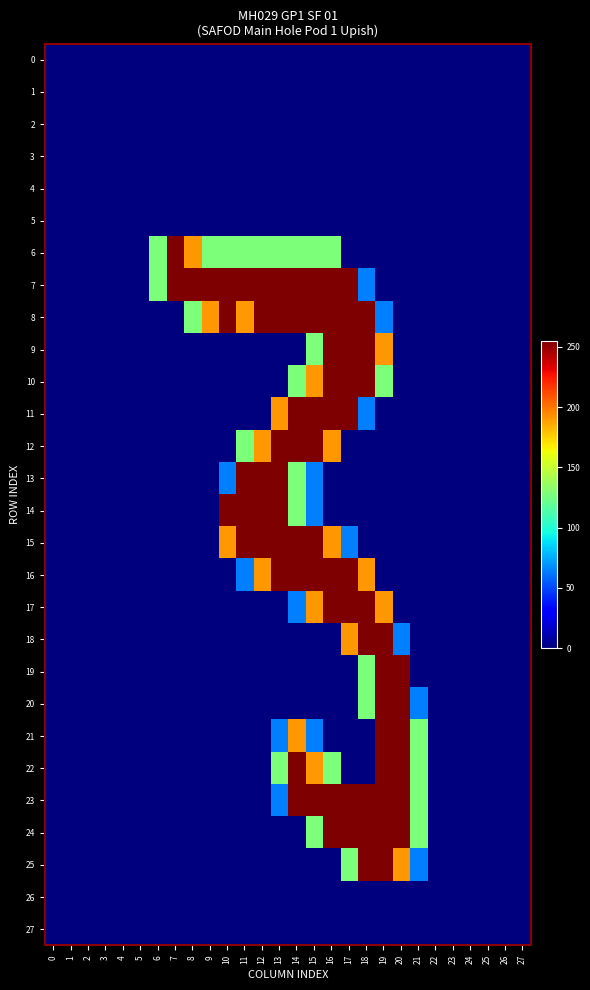

Which series has the widest spread of values?

6